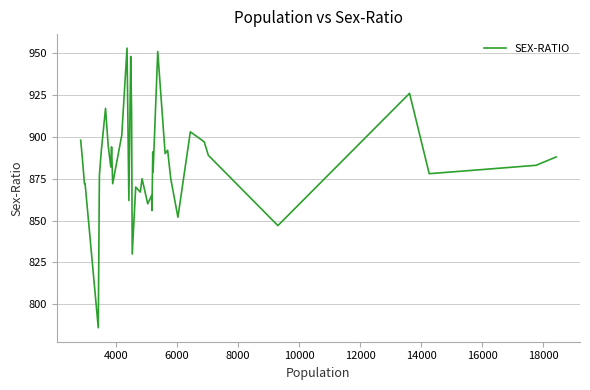

What is the smallest value displayed?

786